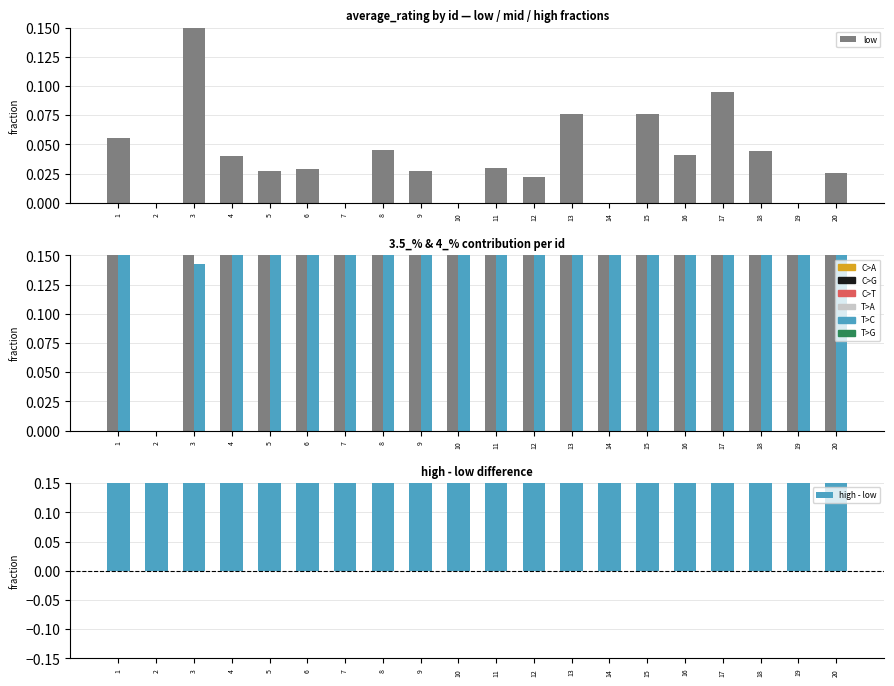

What is the total value across all series at 3?

0.9